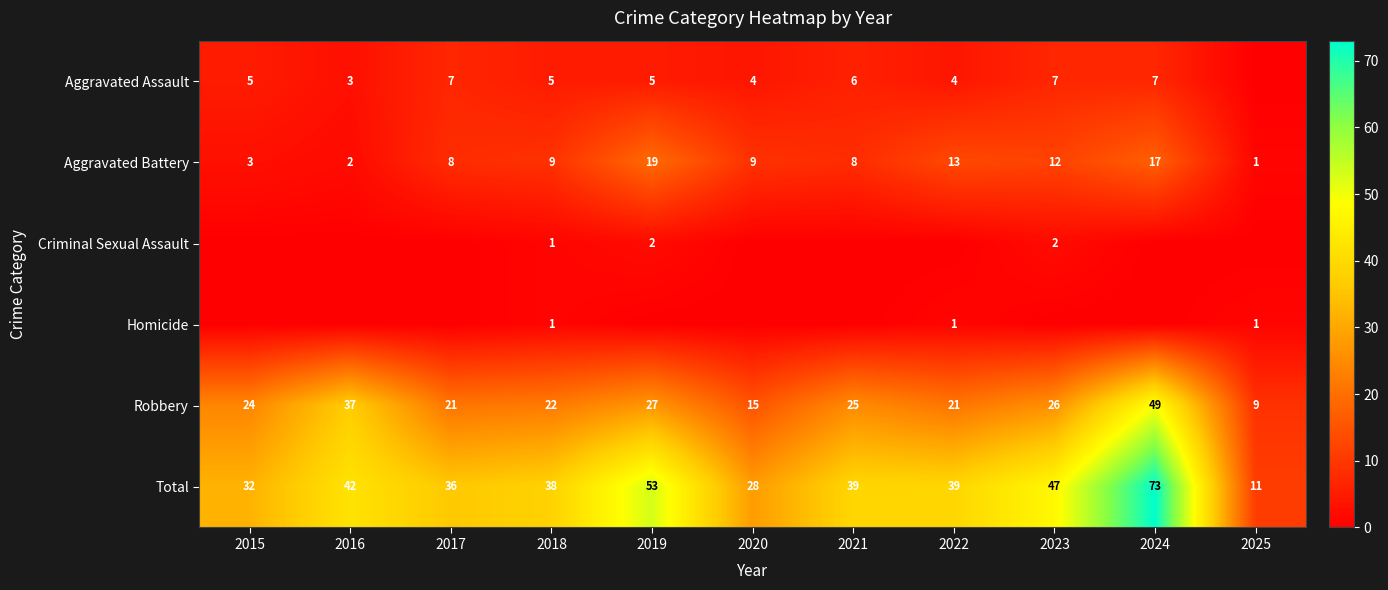

Is the value of Total at 2021 greater than the value of Criminal Sexual Assault at 2019?

Yes